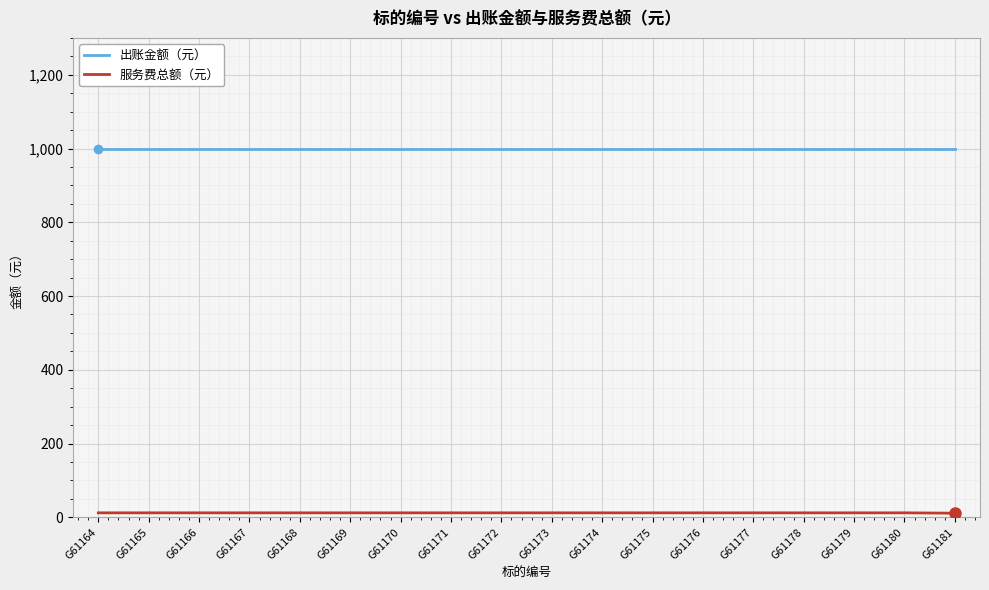

What value does the 出账金额（元） series have at G61168?

1000